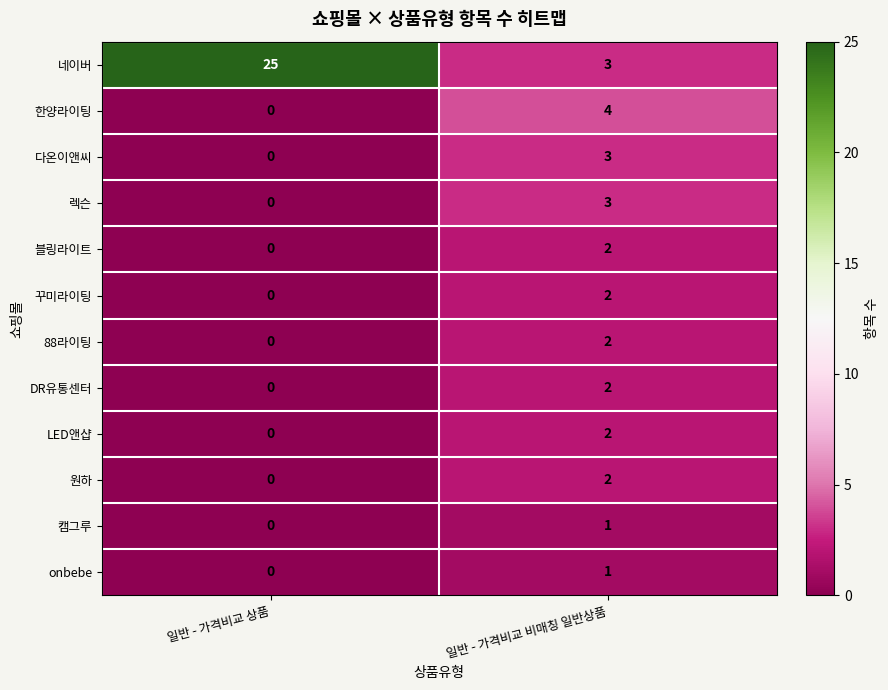

Which label corresponds to the smallest value in the chart?

일반 - 가격비교 상품